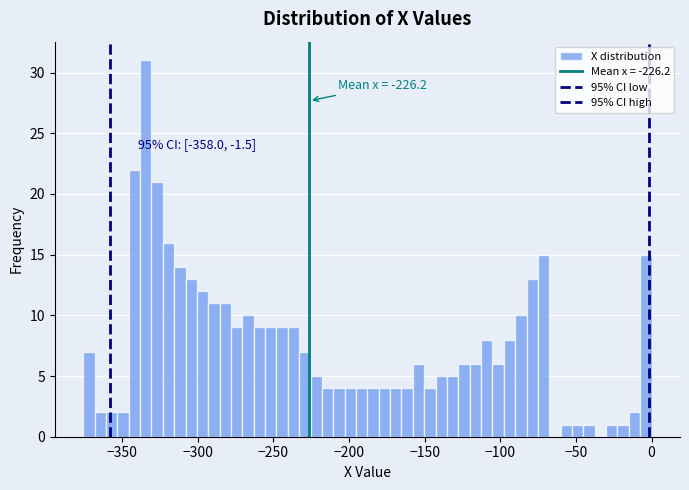

Read against the x-axis, roughly where is the centre of the tallest bar?

-335